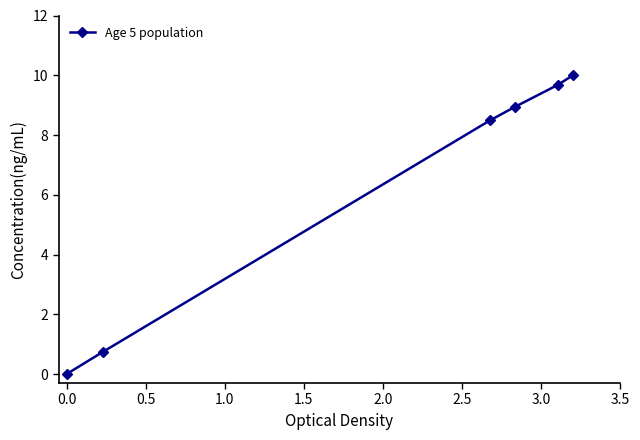

What is the maximum value shown in the chart?

10.0